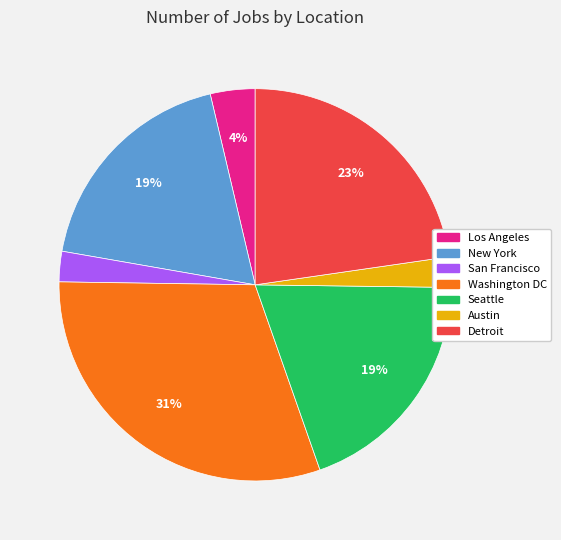

Do Seattle and Detroit together represent more than half of the pie?

No